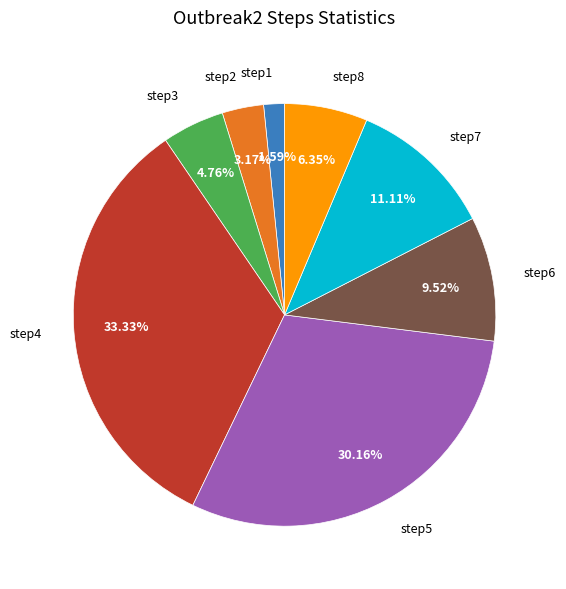

How many slices are in this pie chart?

8